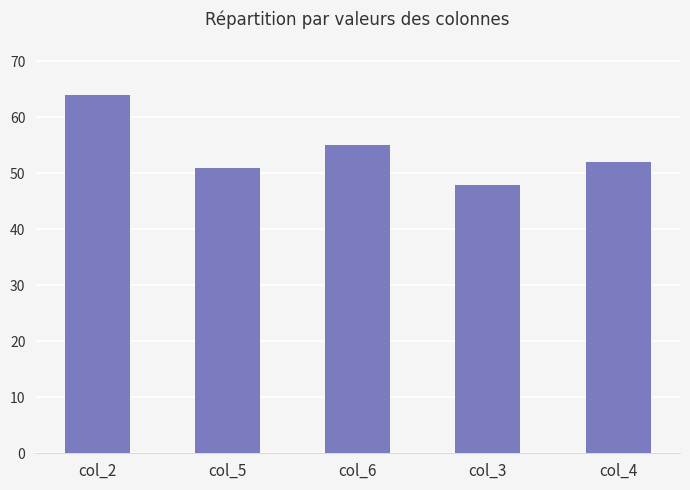

What is the difference between the values at col_3 and col_4?

4